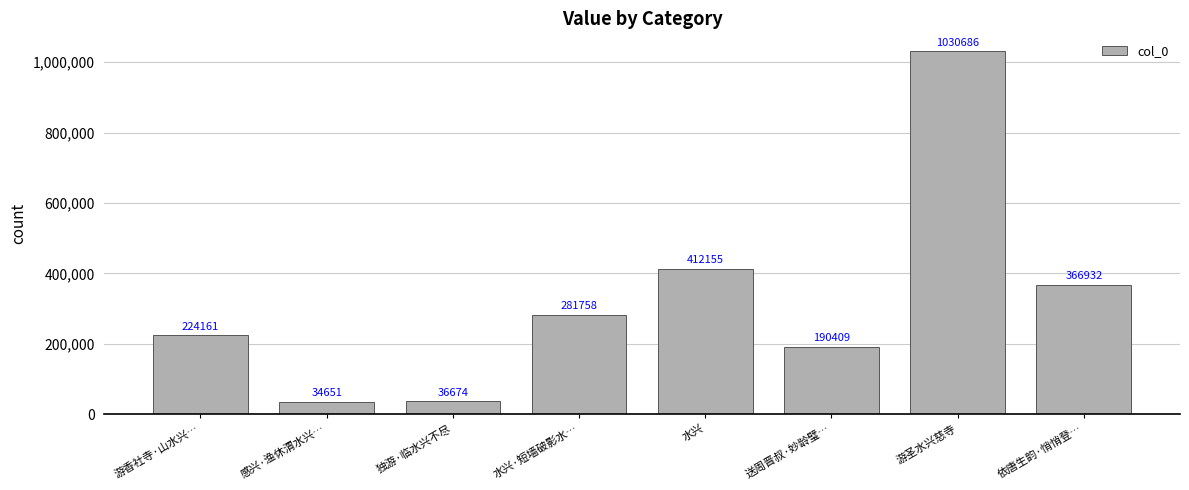

Read the value at 游香社寺·山水兴…, to the nearest 10.

224160